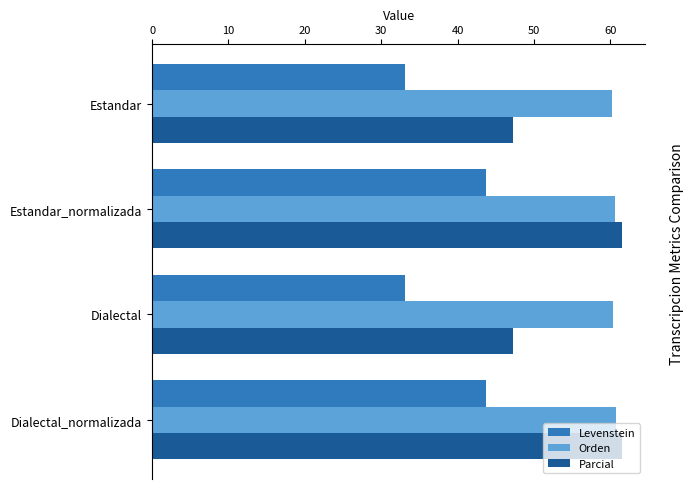

Which series has the largest total across all categories?

Orden